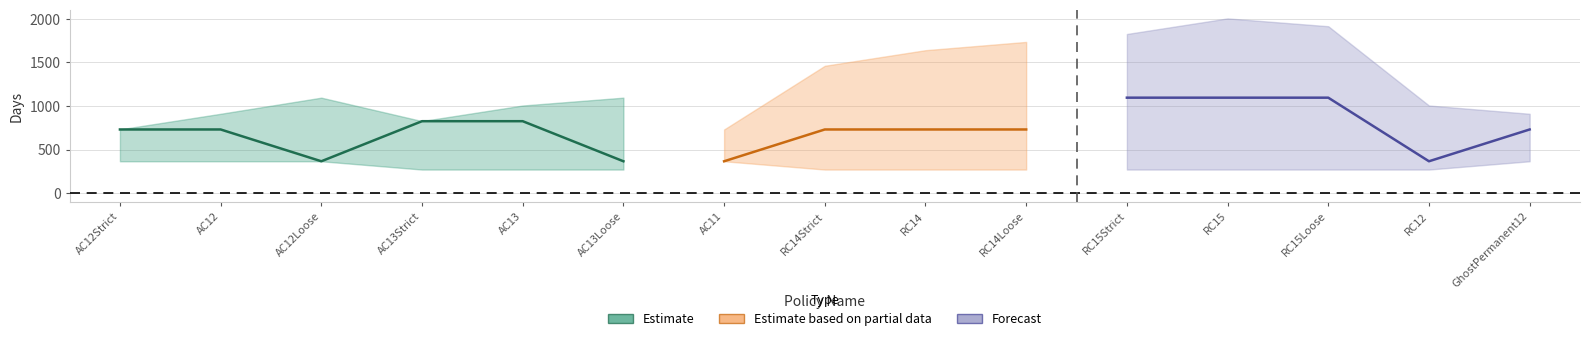

What is the label of the 7th point from the left?

AC11